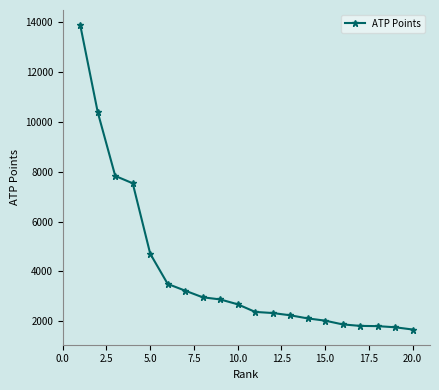

What is the value of the 15th point from the left?

2030